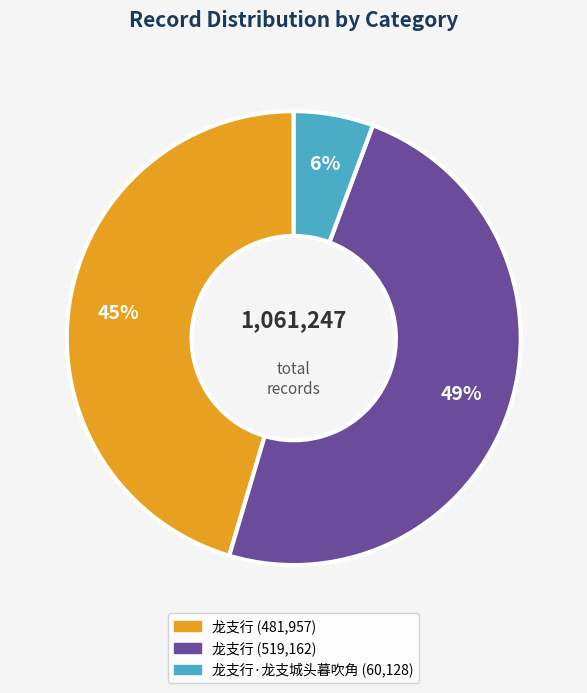

Is it true that 龙支行 (519,162) is 55% of the pie?

False